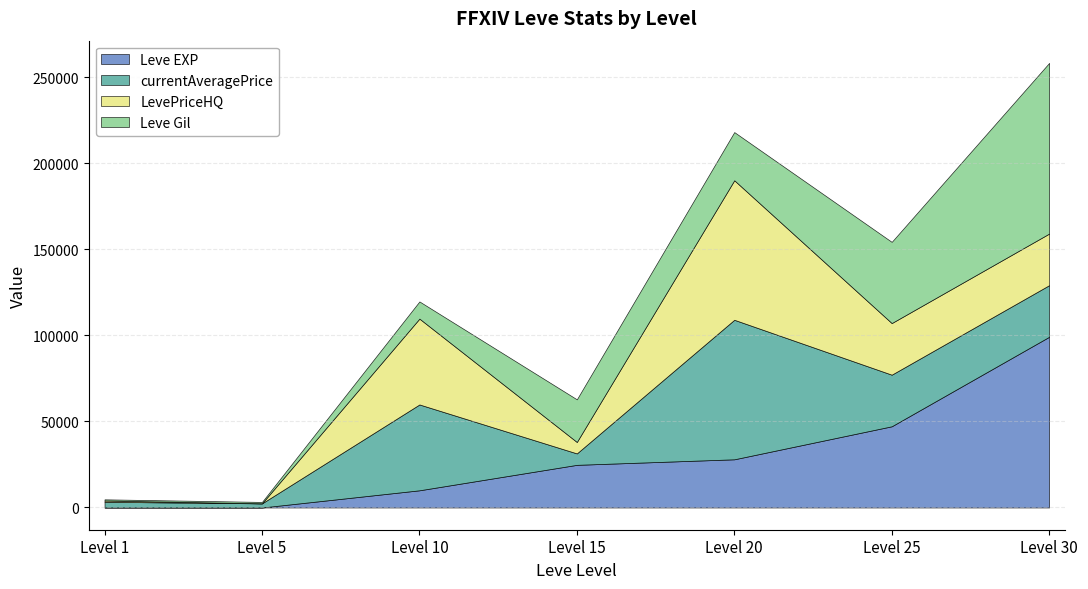

Rank the series by their maximum value, from lowest to highest.

currentAveragePrice, LevePriceHQ, Leve EXP, Leve Gil